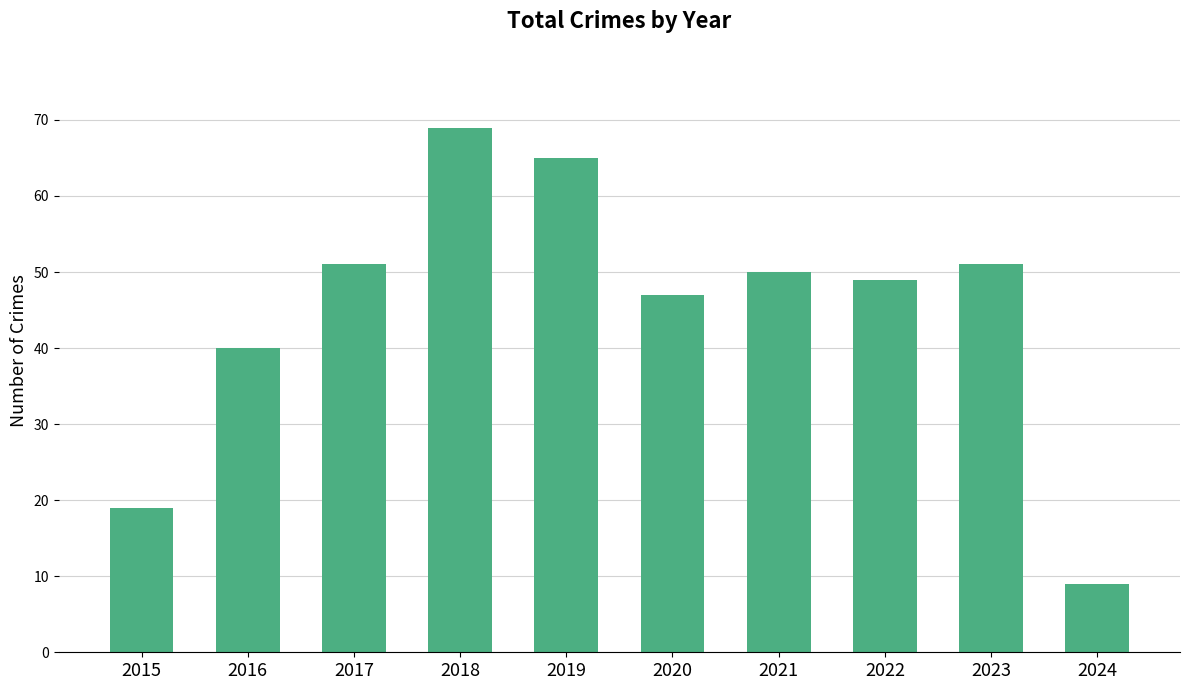

Count the number of categories in the chart.

10